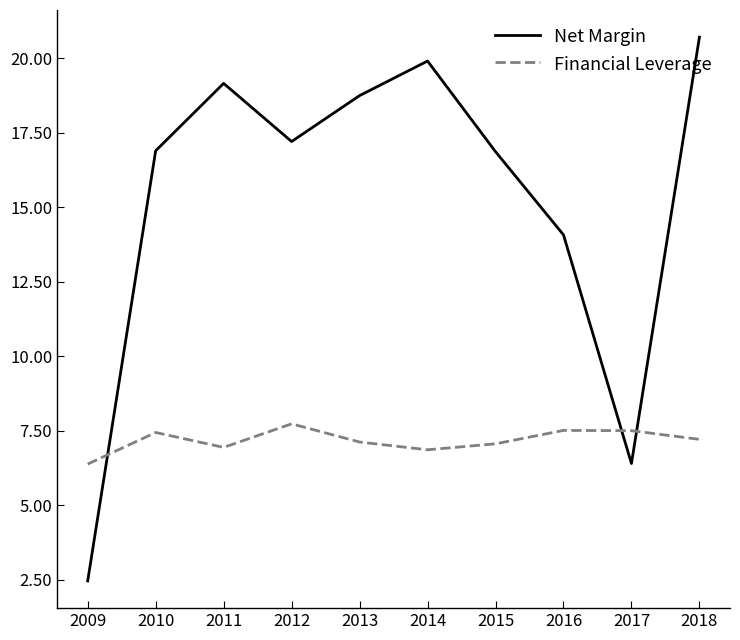

True or false: Net Margin and Financial Leverage intersect in this chart.

True